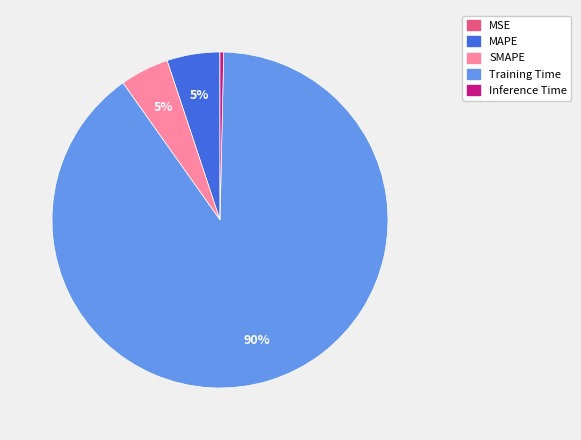

Is it true that MAPE is 5% of the pie?

True